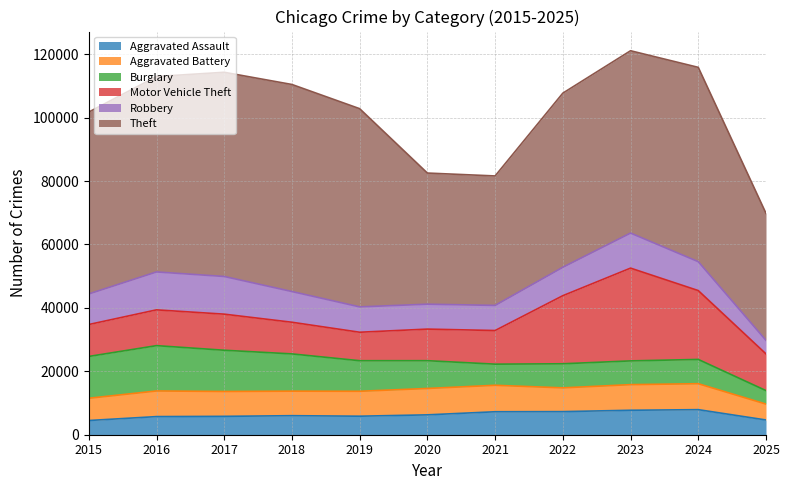

Which series has the largest total across all categories?

Theft